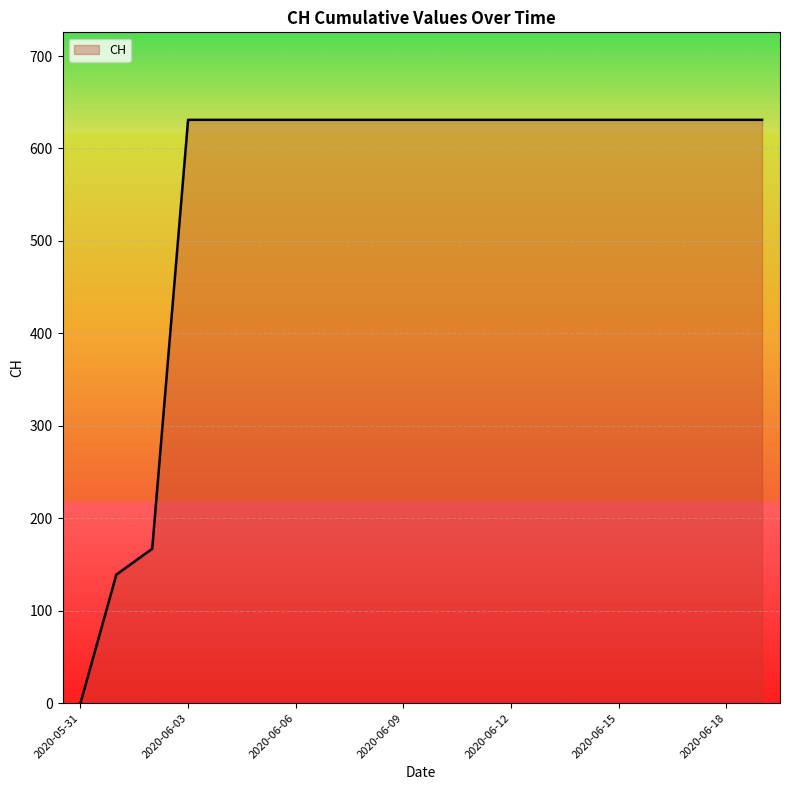

Does the chart have visible grid lines?

Yes